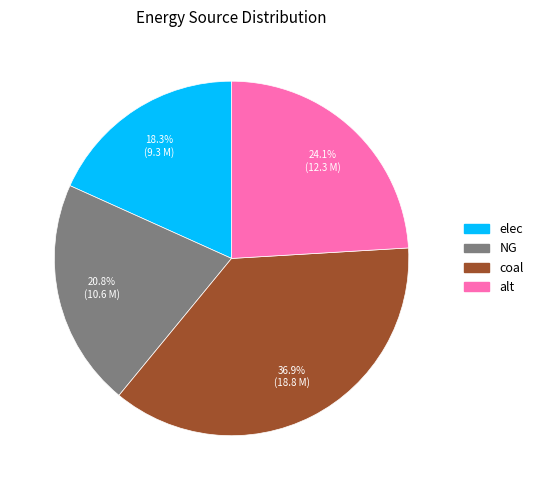

True or false: alt accounts for 12% of the total.

False